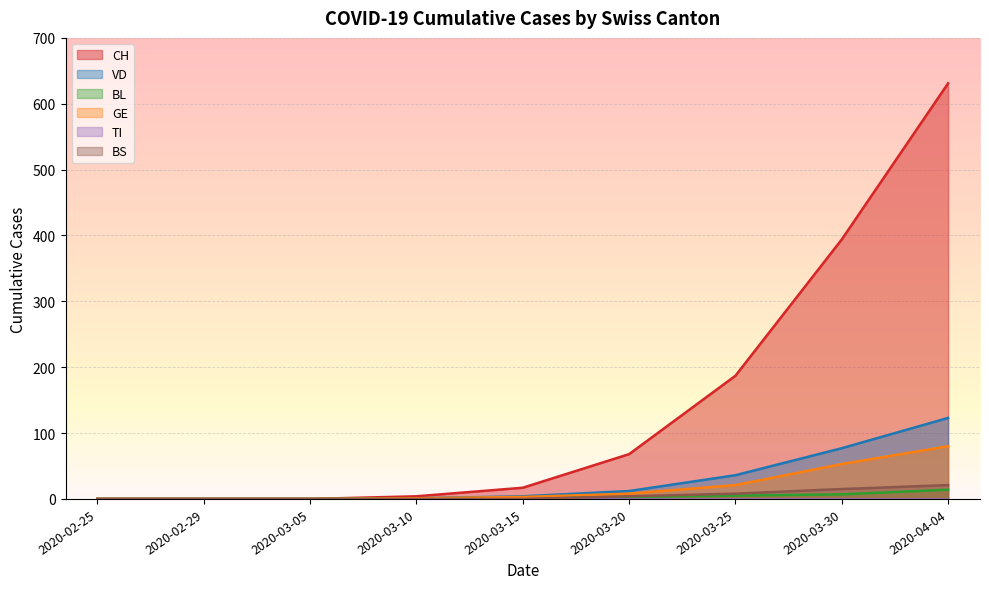

Reading left to right, transcribe all the data shown in this chart.

CH: 0	0	0	4	17	68	187	394	631
VD: 0	0	0	1	4	12	36	77	123
BL: 0	0	0	1	2	3	5	7	14
GE: 0	0	0	1	3	8	21	53	80
BS: 0	0	0	0	0	4	8	15	21